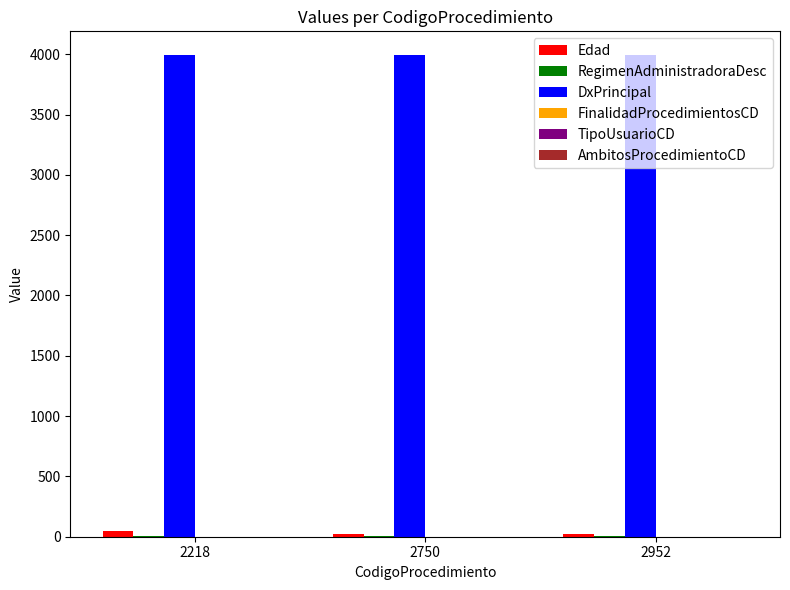

What is the maximum value for DxPrincipal?

3990